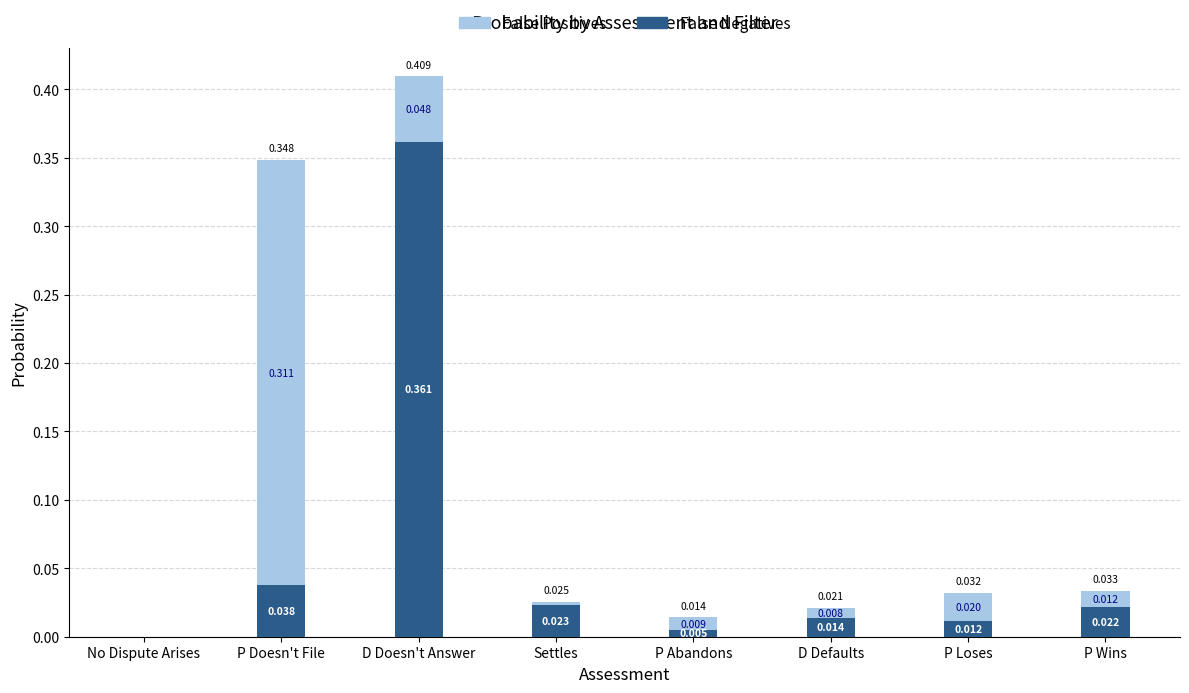

The False Negatives series shows 0.1 at P Doesn't File. True or false?

False